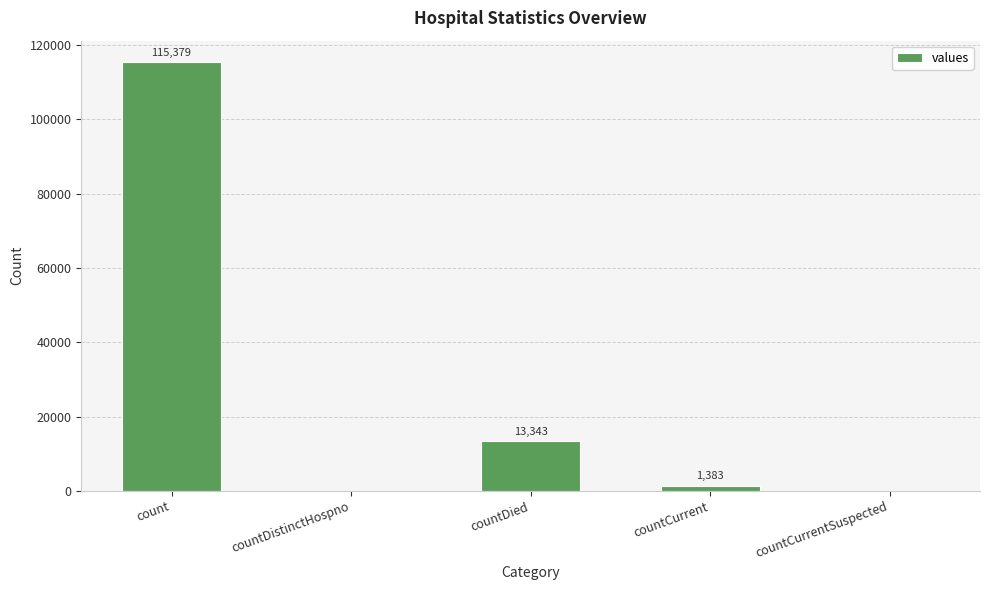

What value does the data have at countDied, to the nearest 10?

13340